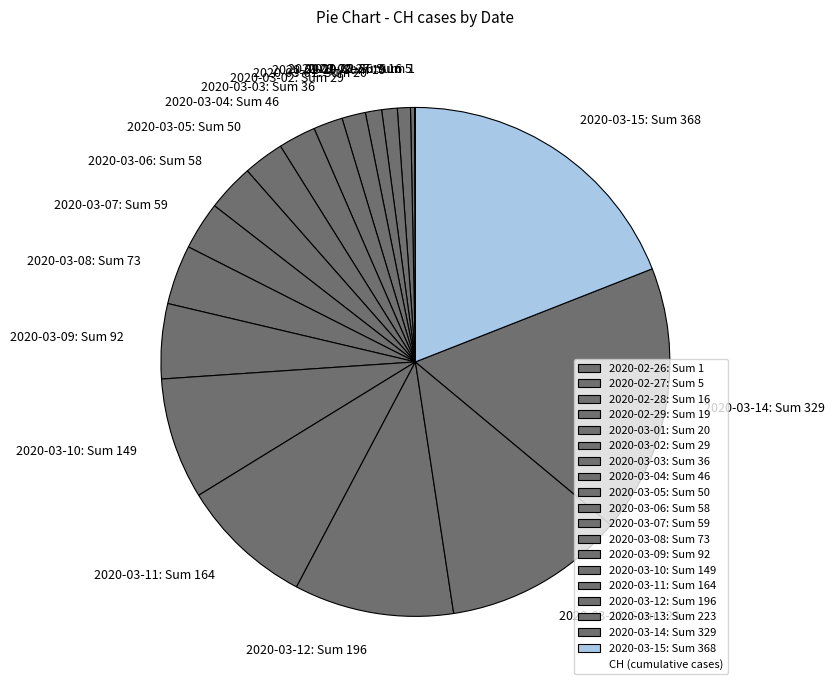

Combined, do 2020-03-12: Sum 196 and 2020-03-06: Sum 58 account for over 50%?

No